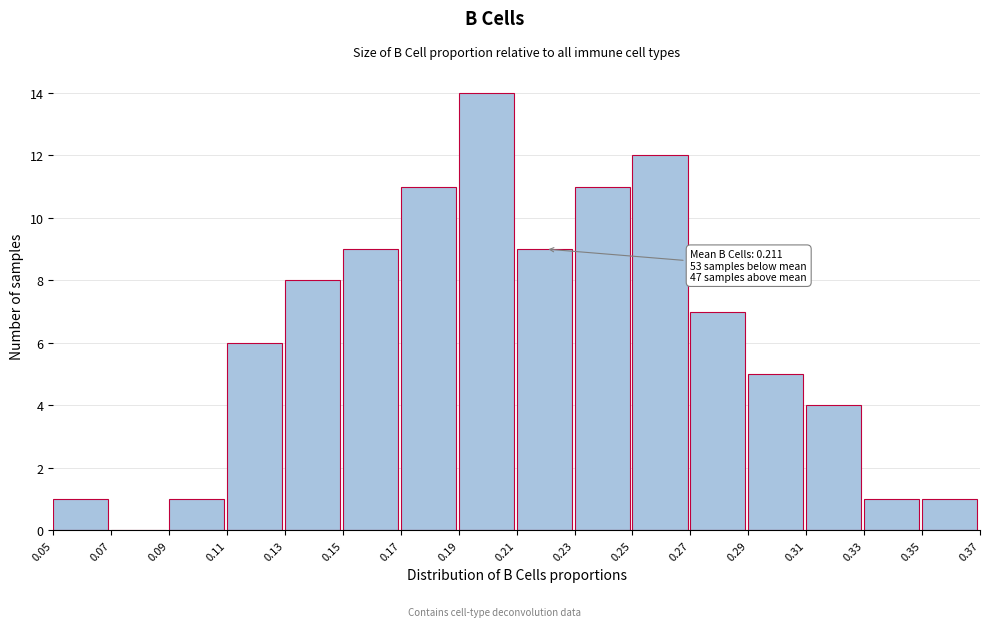

Which range on the x-axis has the tallest bar?

0.19 to 0.21